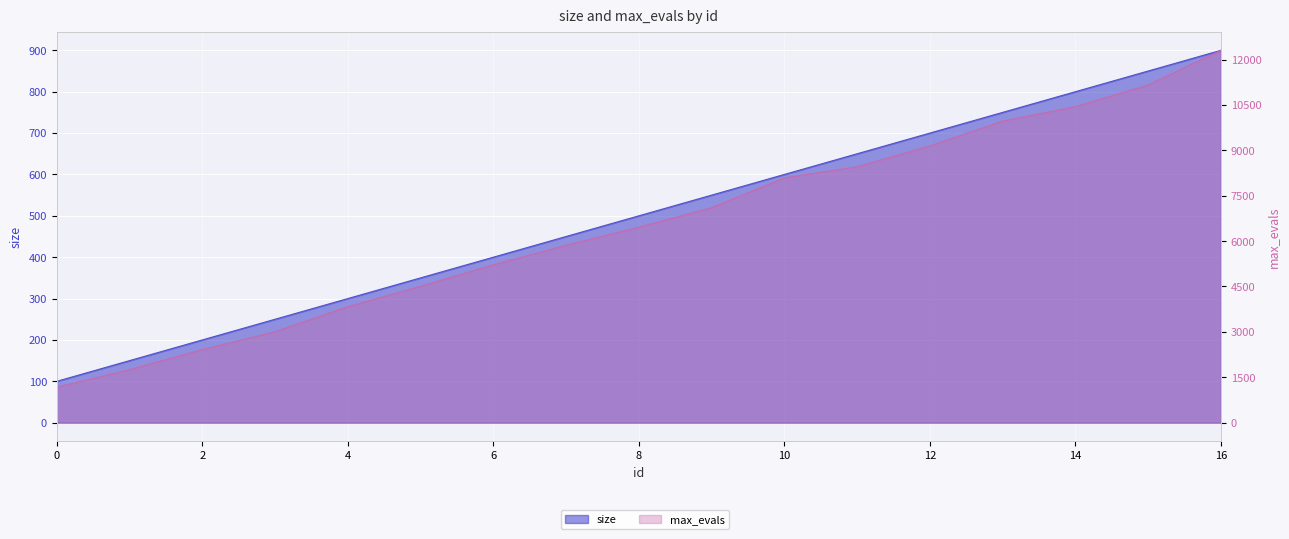

True or false: size and max_evals cross at least once.

False